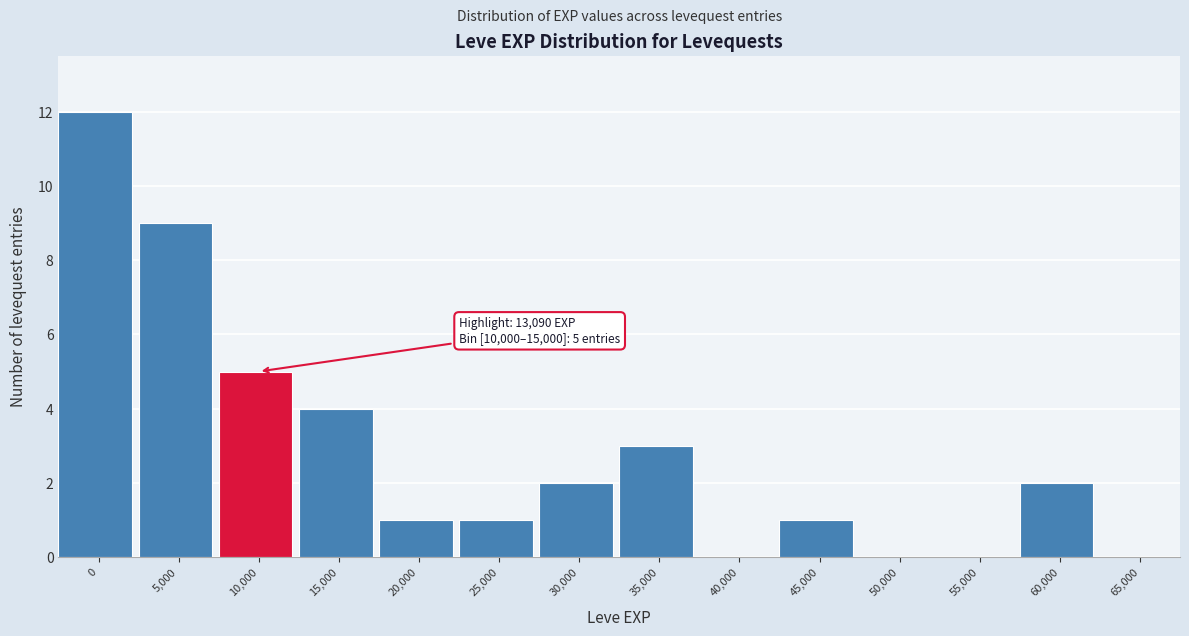

Reading left to right, transcribe all the data shown in this chart.

0=12	5,000=9	10,000=5	15,000=4	20,000=1	25,000=1	30,000=2	35,000=3	40,000=0	45,000=1	50,000=0	55,000=0	60,000=2	65,000=0